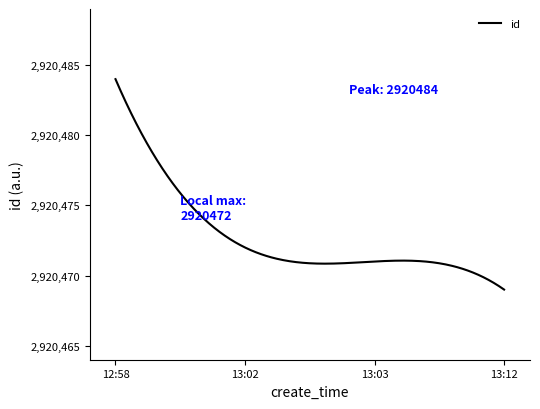

What is the average value?

2920472.8